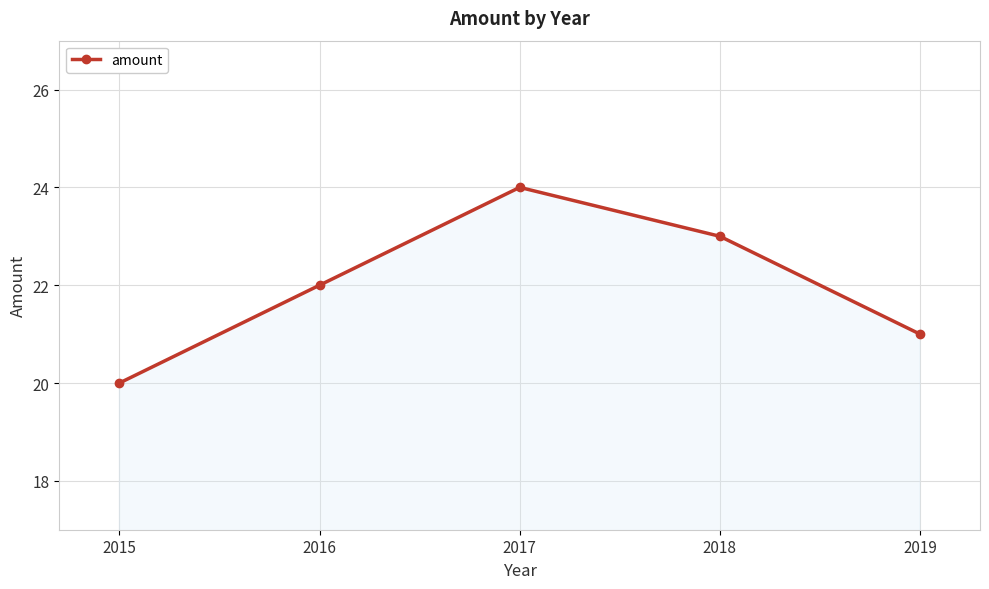

Between 2015 and 2017, which is larger?

2017